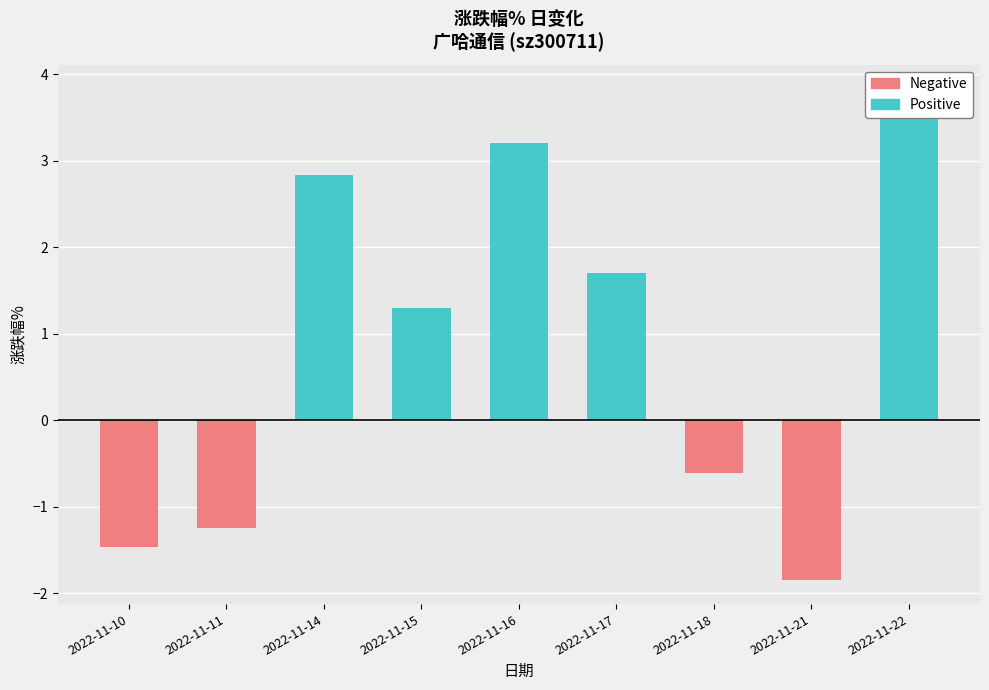

The Positive series shows 2.3 at 2022-11-22. True or false?

False